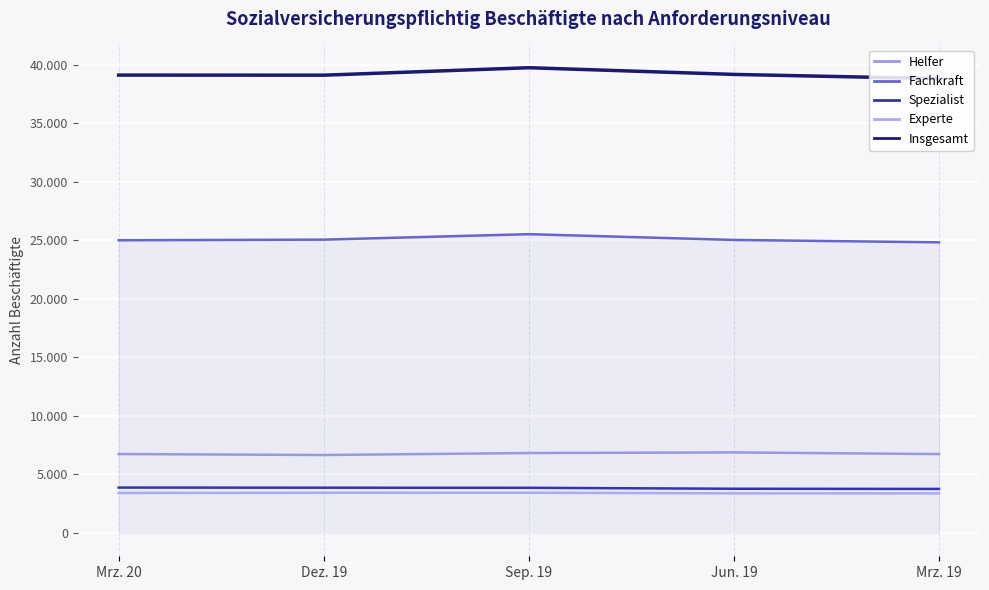

True or false: Experte and Insgesamt cross at least once.

False